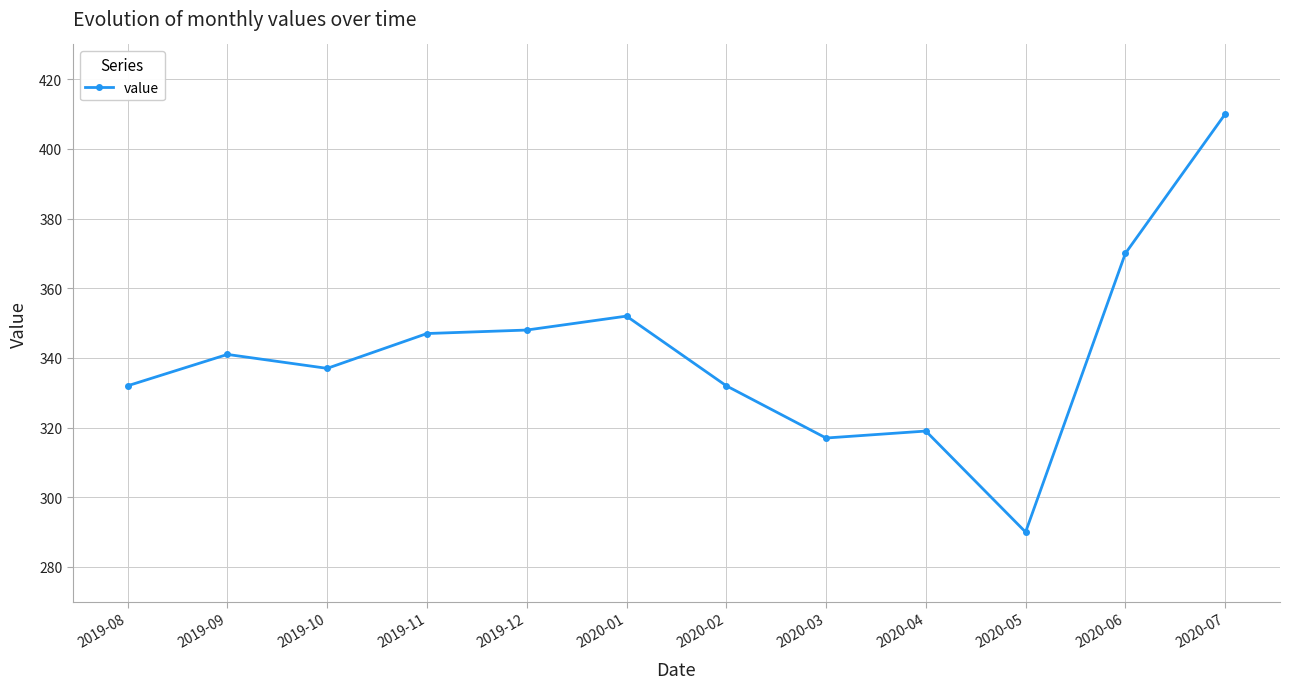

What is the greatest value displayed?

410